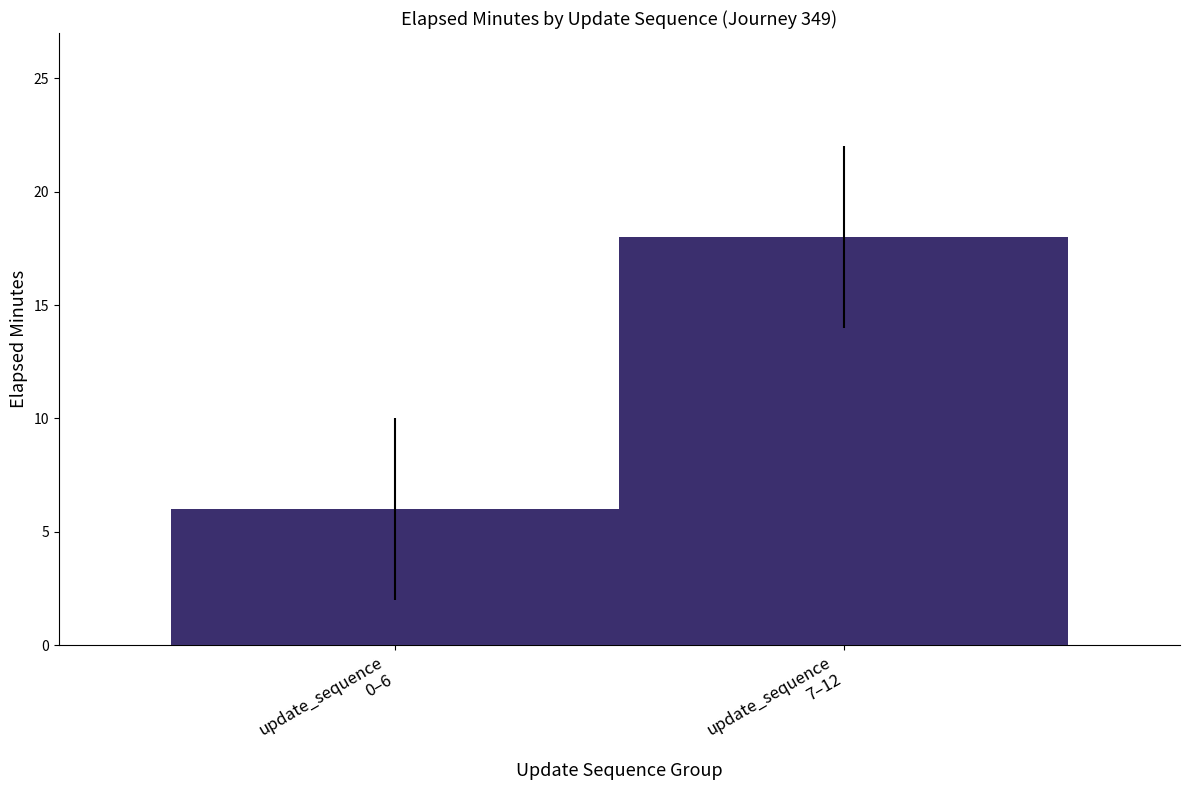

What is the sum of the values at update_sequence
0–6 and update_sequence
7–12?

24